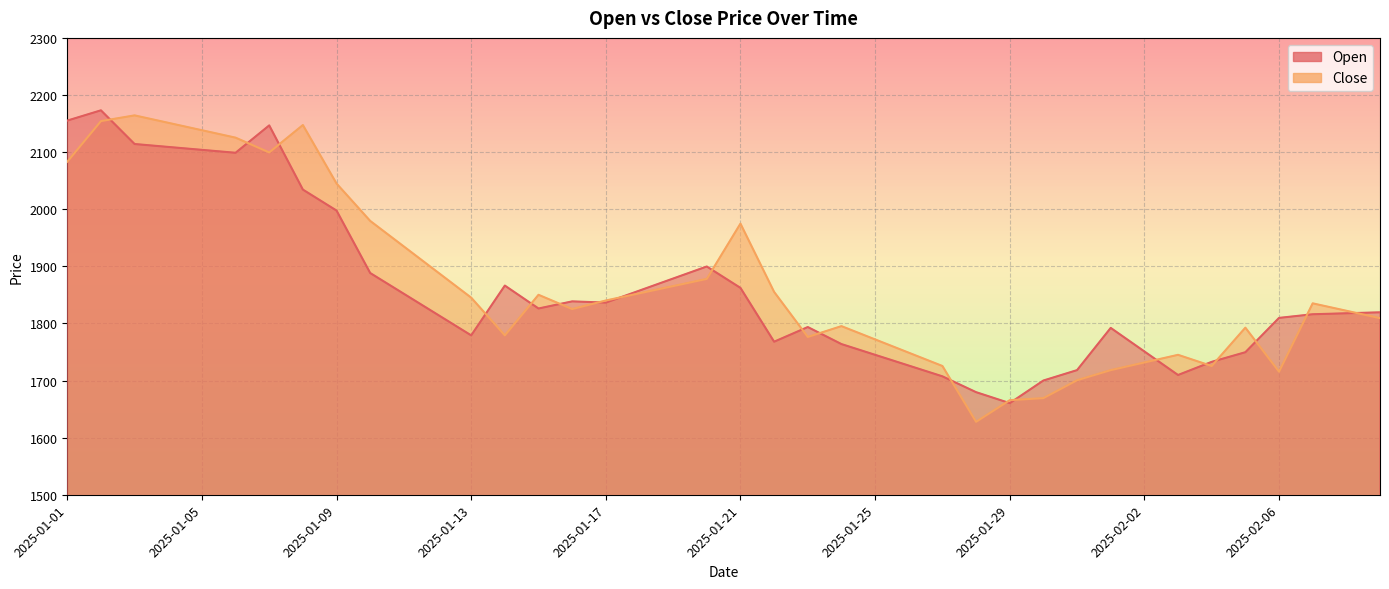

What is the greatest value displayed?

2173.2